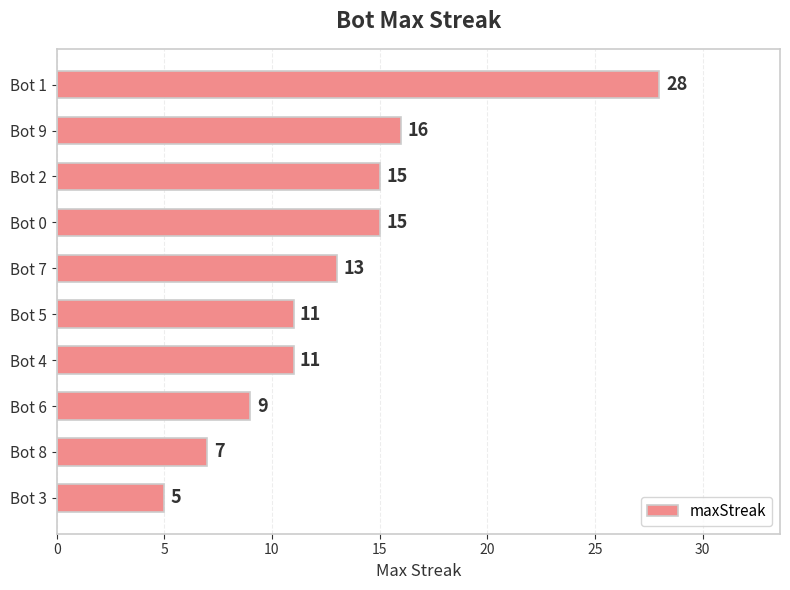

What is the average value?

13